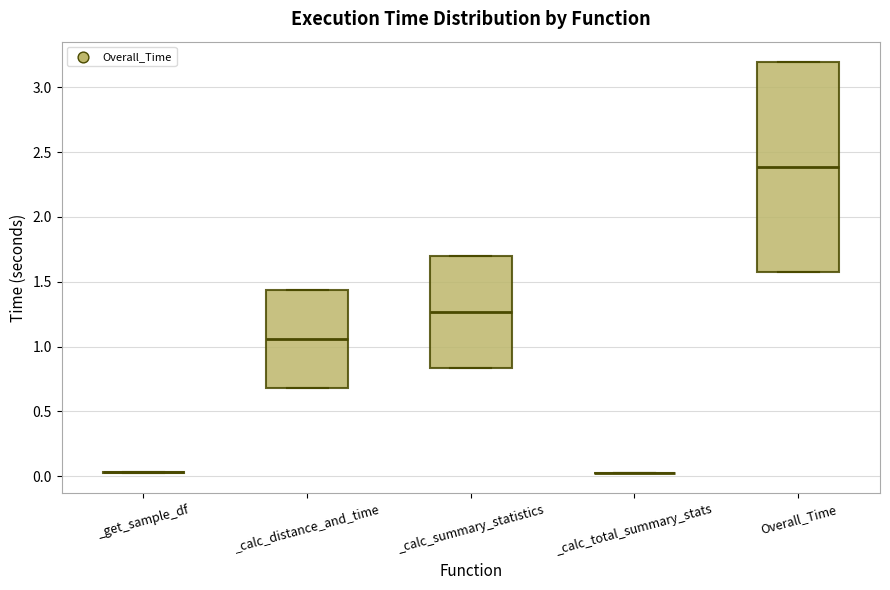

Reading left to right, transcribe this box plot: for each box, give where its median line is, the range the box spans, and where its two whiskers end, as read against the y-axis. The values are not printed on the chart, so give them approximately, as read against the axis.

_get_sample_df: box collapsed to a line at 0.05, whiskers 0.05 to 0.05
_calc_distance_and_time: median 1.05, box 0.70 to 1.45, whiskers 0.70 to 1.45
_calc_summary_statistics: median 1.25, box 0.85 to 1.70, whiskers 0.85 to 1.70
_calc_total_summary_stats: box collapsed to a line at 0.05, whiskers 0.05 to 0.05
Overall_Time: median 2.40, box 1.55 to 3.20, whiskers 1.55 to 3.20